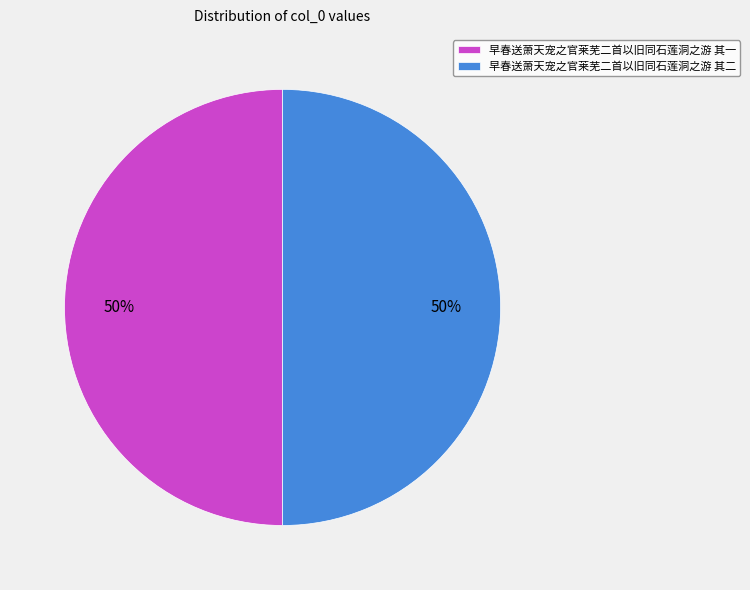

Is it true that 早春送萧天宠之官莱芜二首以旧同石莲洞之游 其二 is 60% of the pie?

False